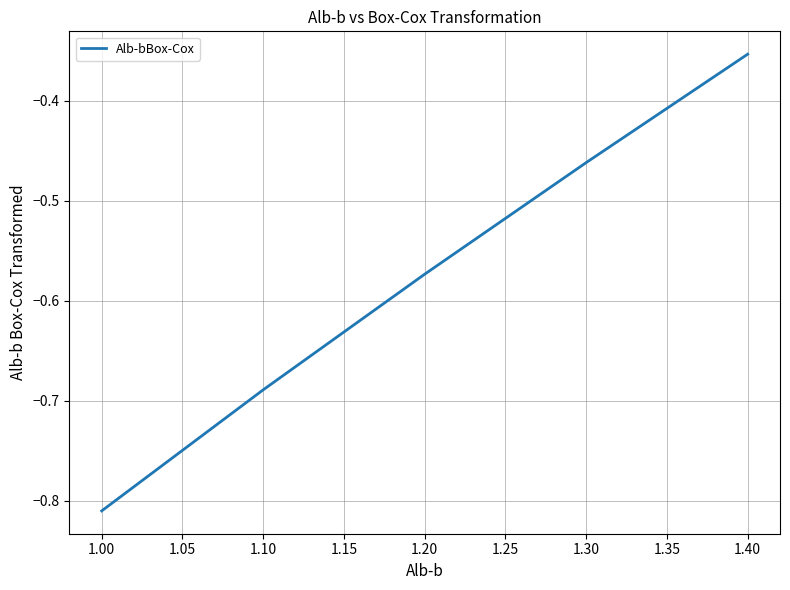

Between 1.20 and 1.10, which is larger?

1.20